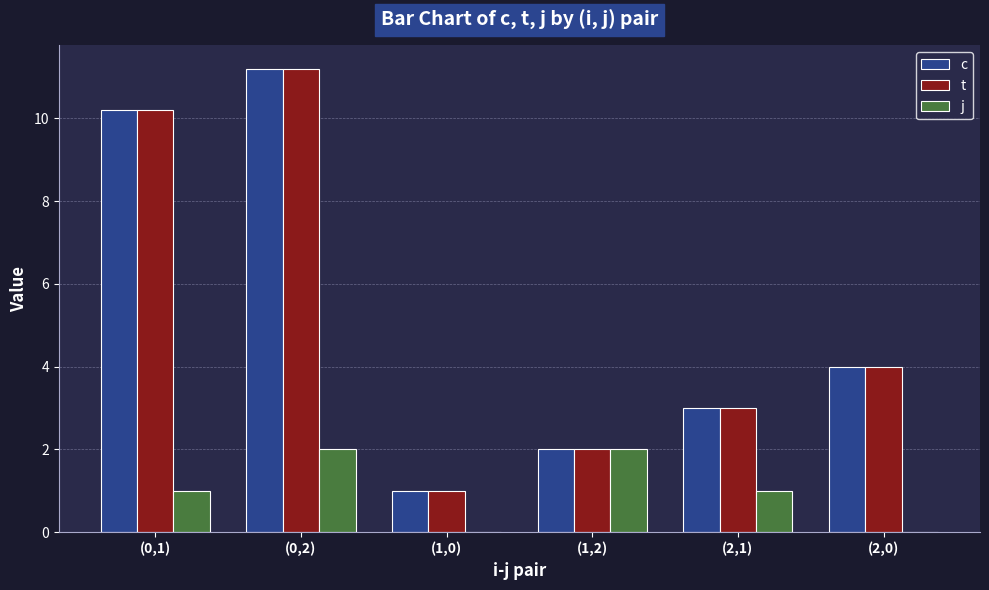

At which label is t closest to 6?

(2,0)